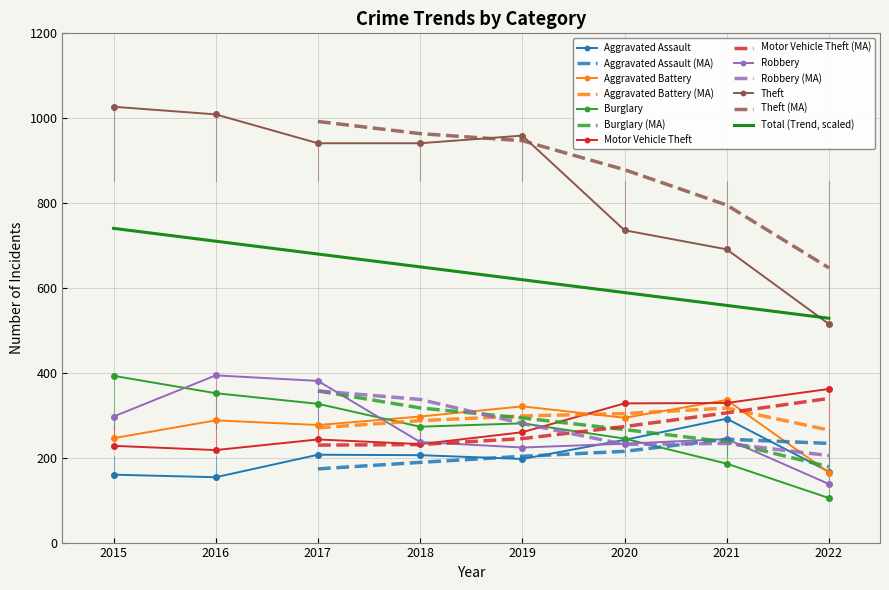

At which label does Burglary reach its minimum?

2022